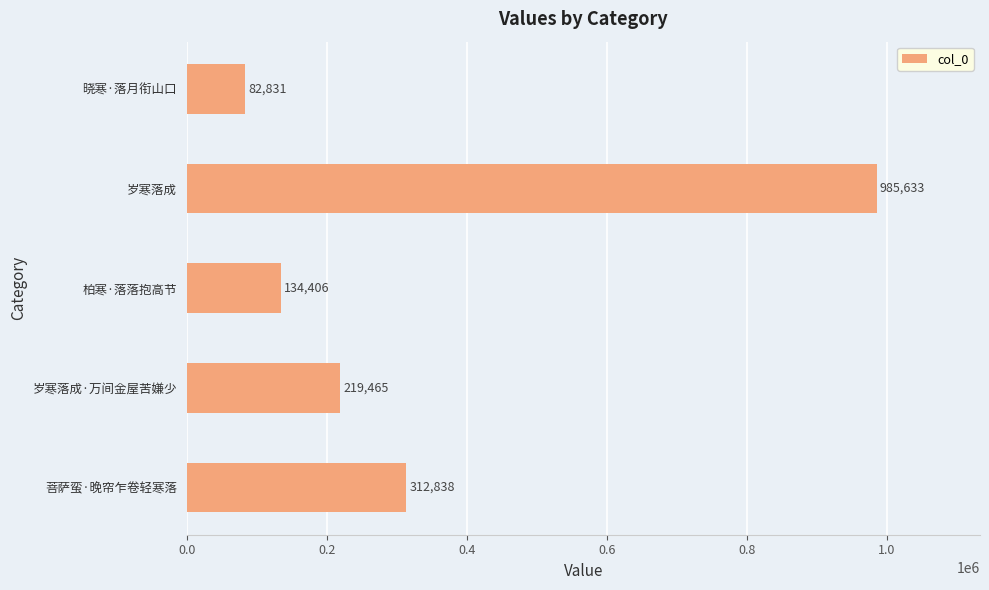

How many values are below 219465?

2